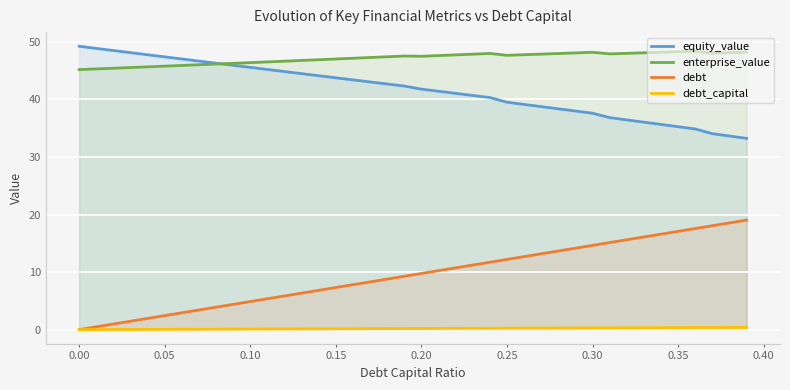

How many lines are shown in the chart?

4